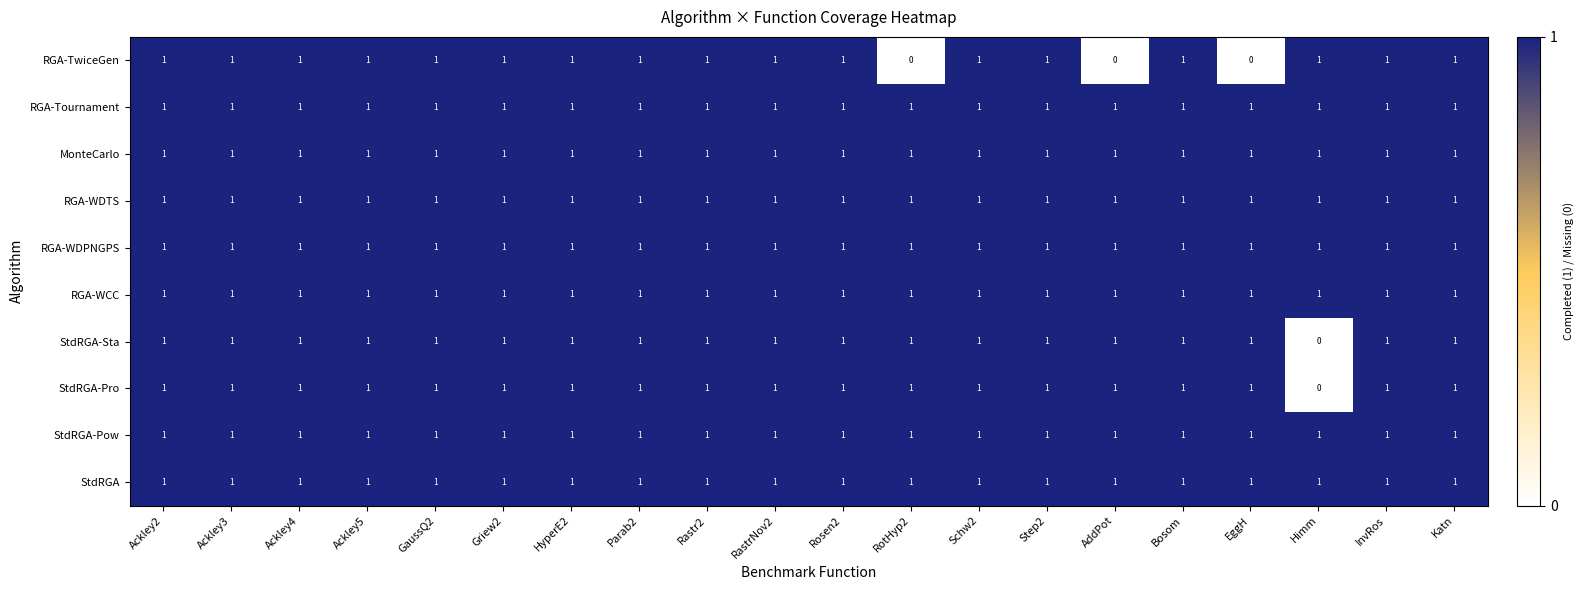

The value of RGA-TwiceGen at Ackley2 is 1. True or false?

True